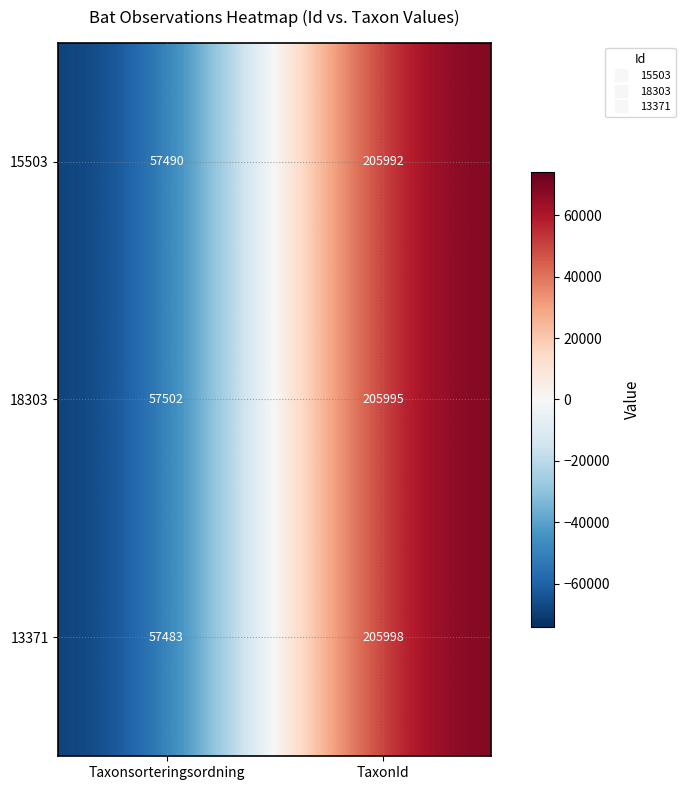

At which label is 13371 closest to 131740?

Taxonsorteringsordning